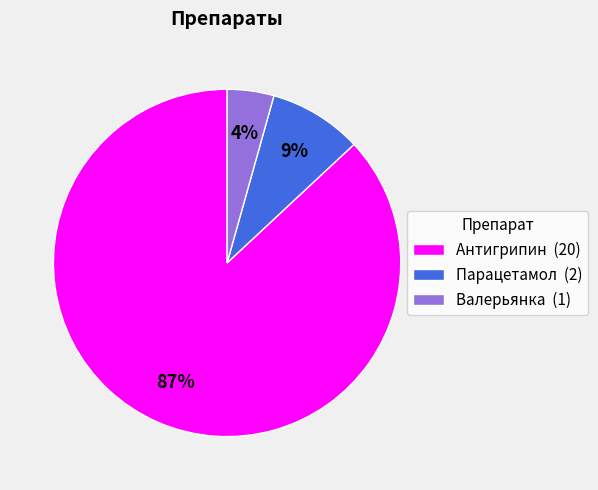

The Антигрипин (20) slice represents 99% of the pie. True or false?

False